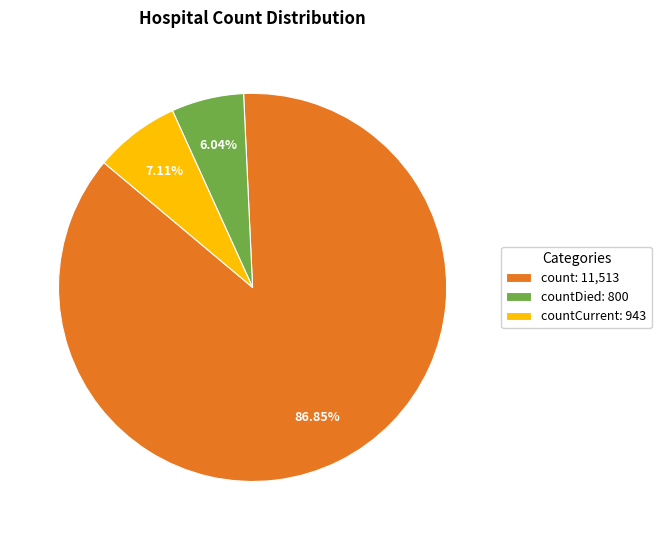

Rank the categories by value from highest to lowest.

count: 11,513, countCurrent: 943, countDied: 800